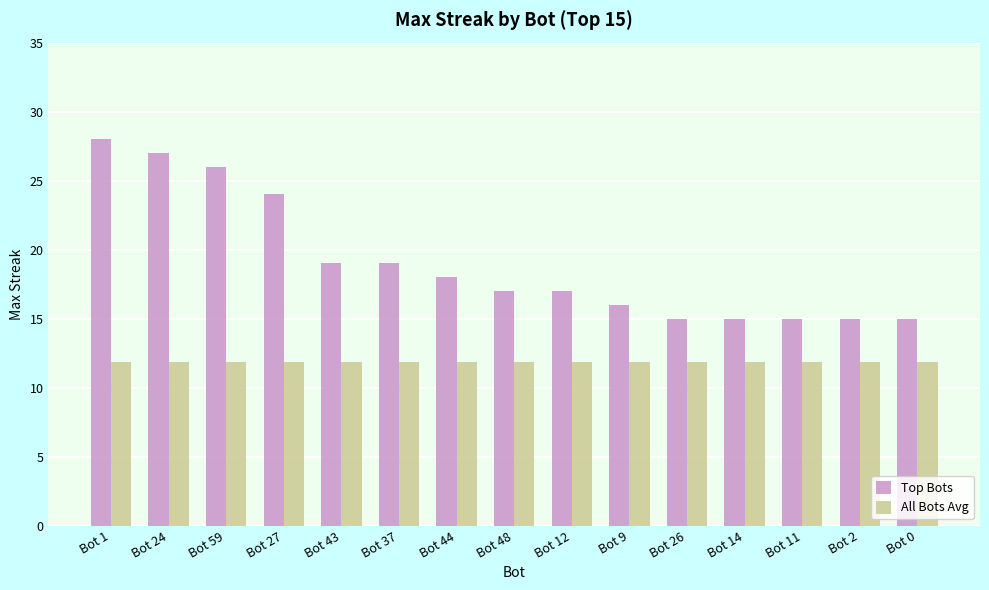

Reading right to left, list all the values displayed in this chart.

Top Bots: Bot 0=15.0	Bot 2=15.0	Bot 11=15.0	Bot 14=15.0	Bot 26=15.0	Bot 9=16.0	Bot 12=17.0	Bot 48=17.0	Bot 44=18.0	Bot 37=19.0	Bot 43=19.0	Bot 27=24.0	Bot 59=26.0	Bot 24=27.0	Bot 1=28.0
All Bots Avg: Bot 0=11.9	Bot 2=11.9	Bot 11=11.9	Bot 14=11.9	Bot 26=11.9	Bot 9=11.9	Bot 12=11.9	Bot 48=11.9	Bot 44=11.9	Bot 37=11.9	Bot 43=11.9	Bot 27=11.9	Bot 59=11.9	Bot 24=11.9	Bot 1=11.9